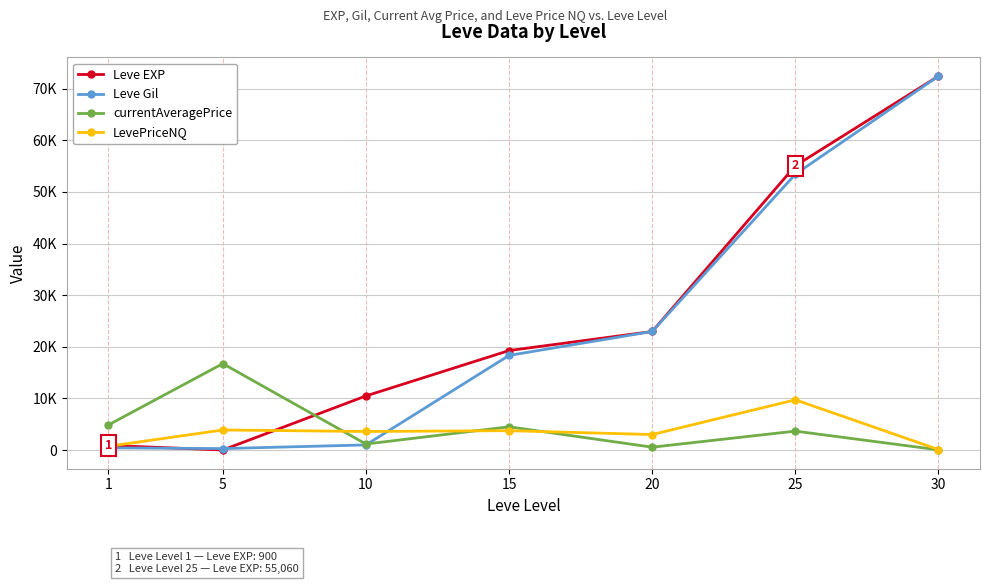

What are all the series names shown in the legend?

Leve EXP, Leve Gil, currentAveragePrice, LevePriceNQ